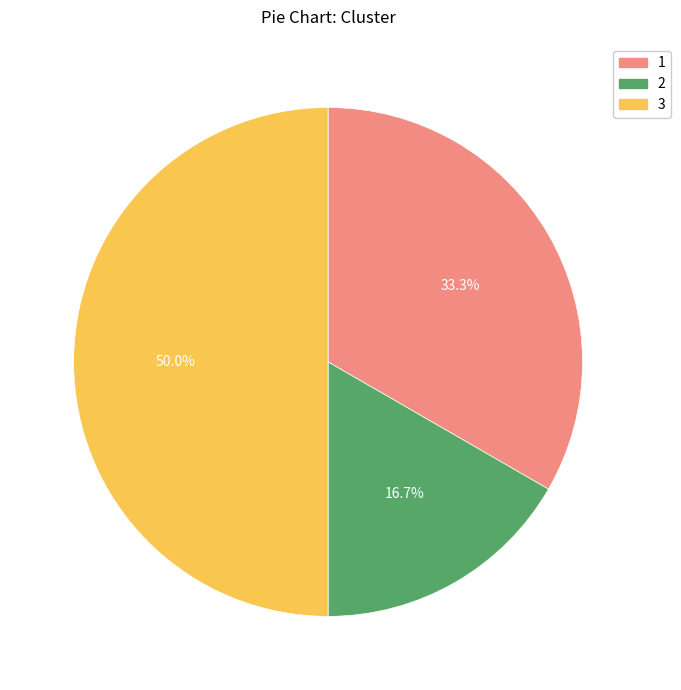

How many slices are in this pie chart?

3